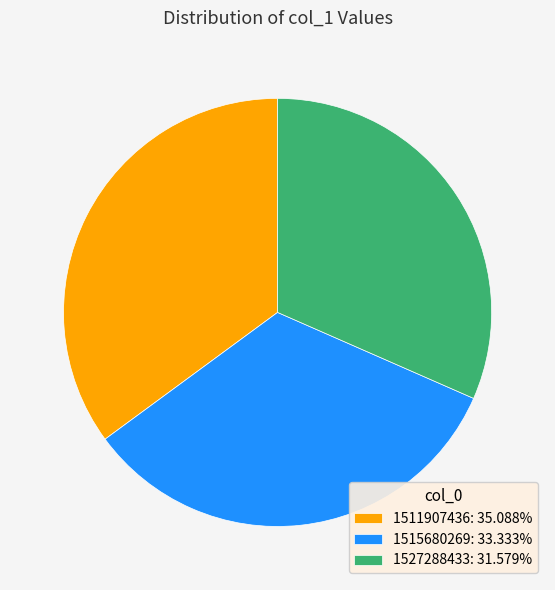

Is the sum of 1527288433: 31.579% and 1515680269: 33.333% greater than half?

Yes